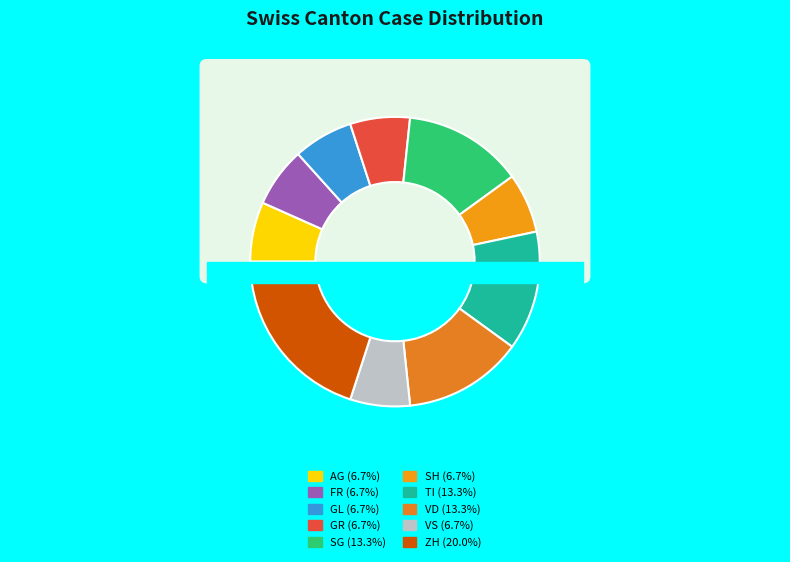

To the nearest percent, what percentage of the pie is VS?

7%